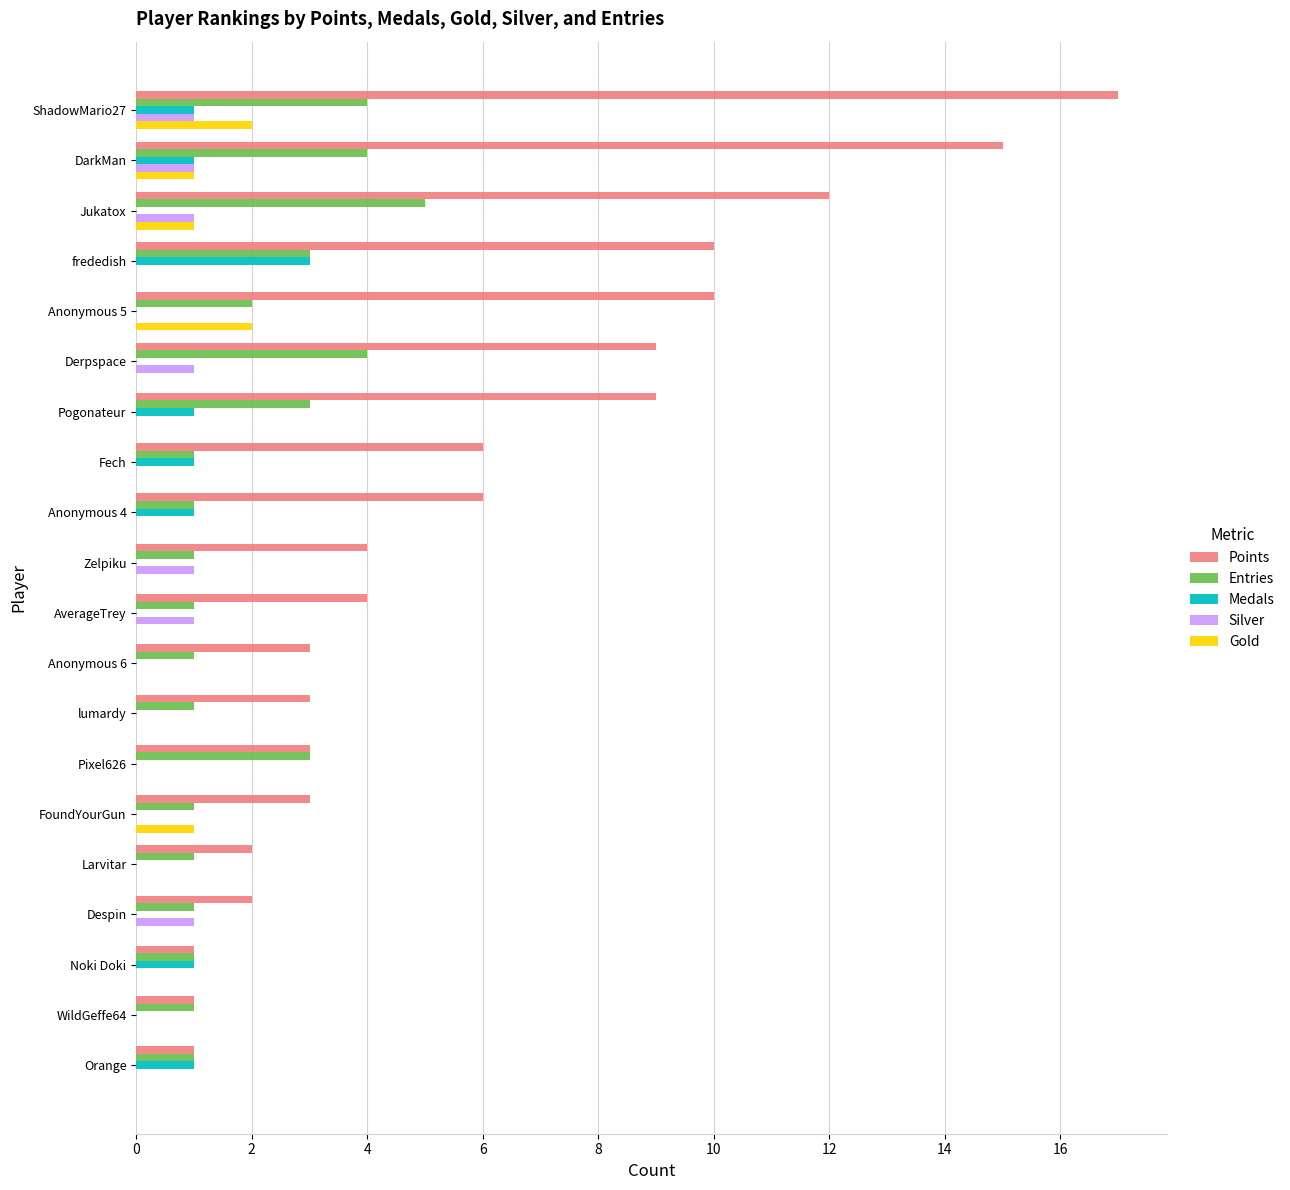

What are all the series names shown in the legend?

Points, Entries, Medals, Silver, Gold